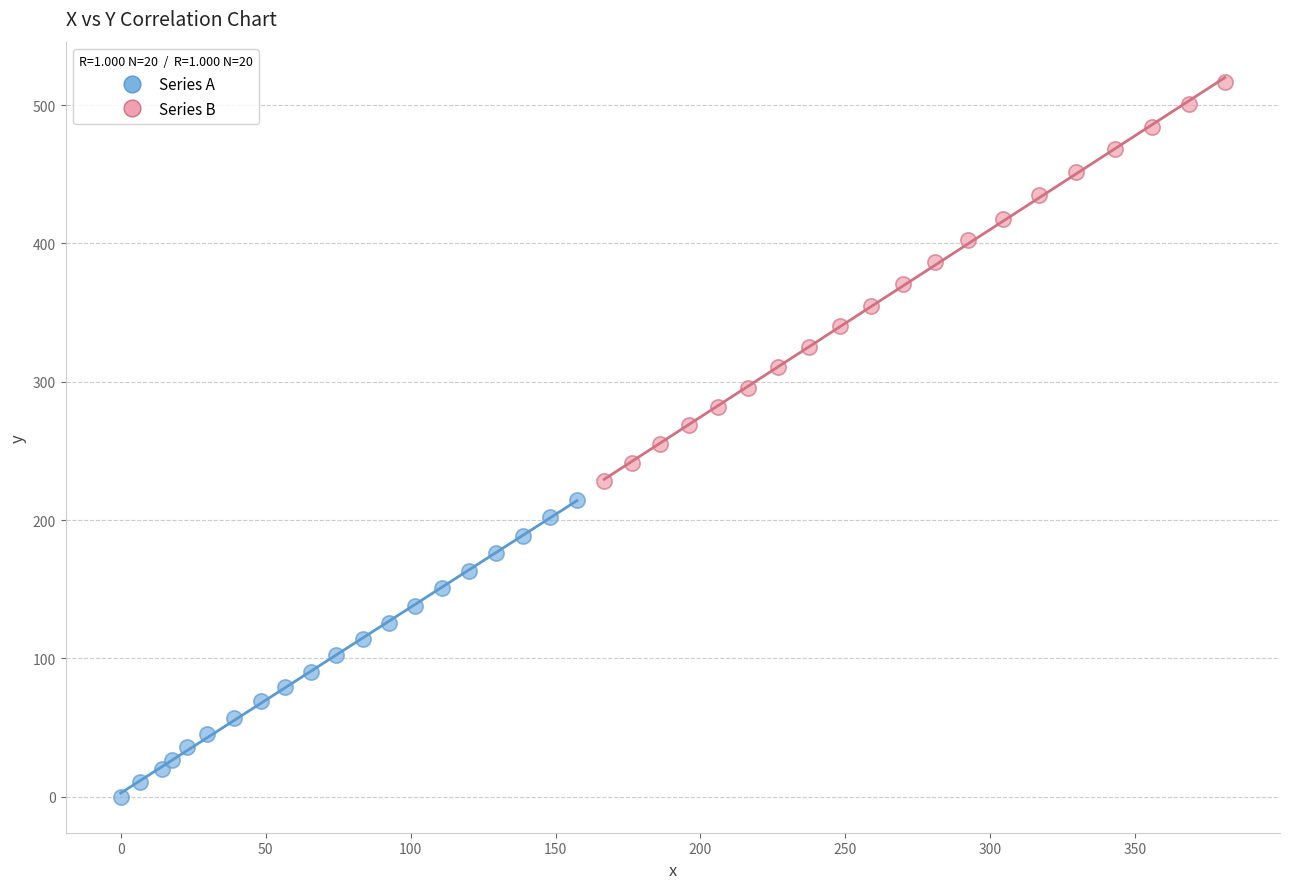

Which series contains the highest Y value?

Series B